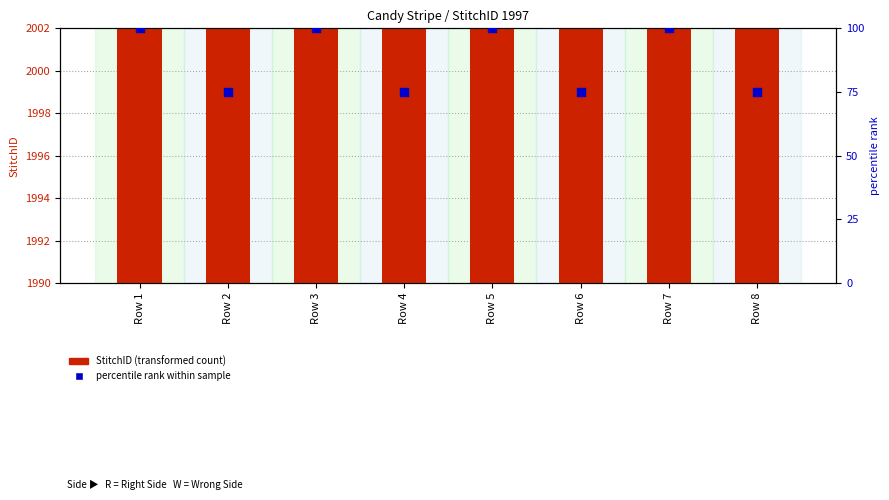

Which series contains the lowest Y value?

percentile rank within sample